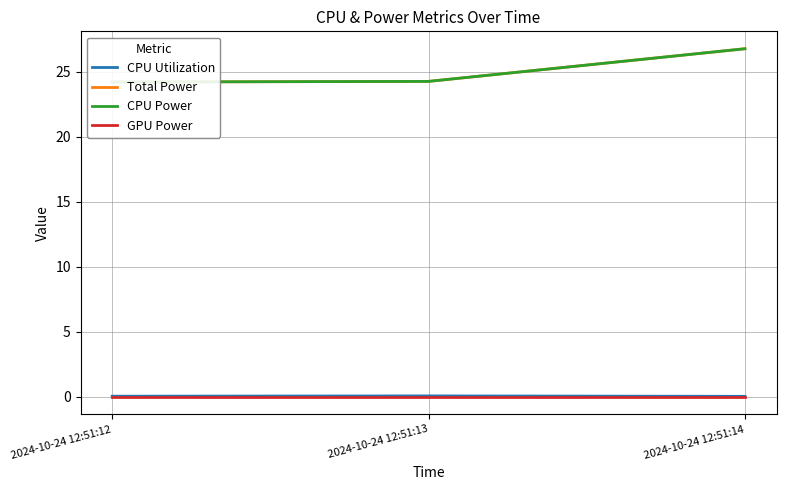

Reading left to right, transcribe all the data shown in this chart.

CPU Utilization: 2024-10-24 12:51:12=0.1	2024-10-24 12:51:13=0.1	2024-10-24 12:51:14=0.0
Total Power: 2024-10-24 12:51:12=24.2	2024-10-24 12:51:13=24.2	2024-10-24 12:51:14=26.7
CPU Power: 2024-10-24 12:51:12=24.2	2024-10-24 12:51:13=24.2	2024-10-24 12:51:14=26.7
GPU Power: 2024-10-24 12:51:12=0.0	2024-10-24 12:51:13=0.0	2024-10-24 12:51:14=0.0